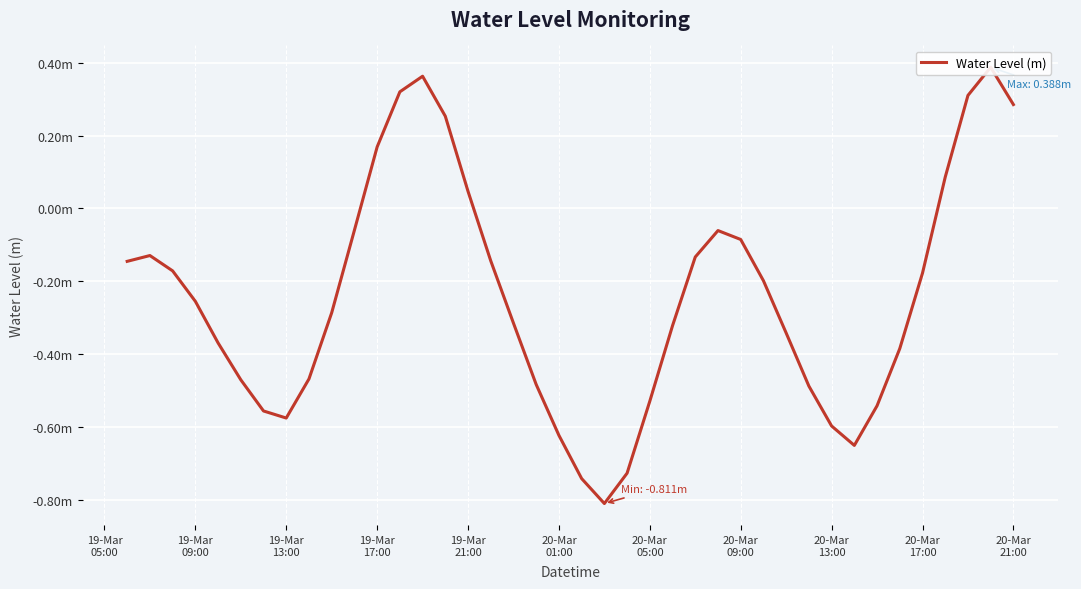

What is the difference between the maximum and minimum values?

1.2